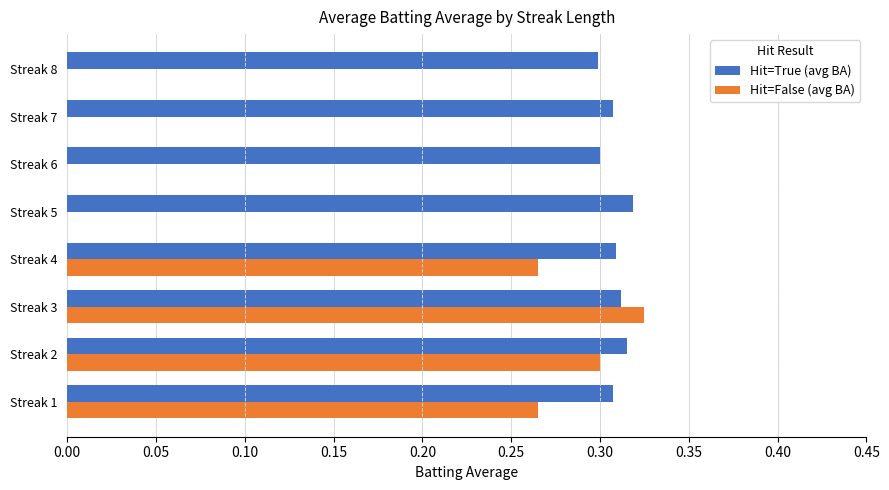

The Hit=True (avg BA) series shows 0.1 at Streak 7. True or false?

False